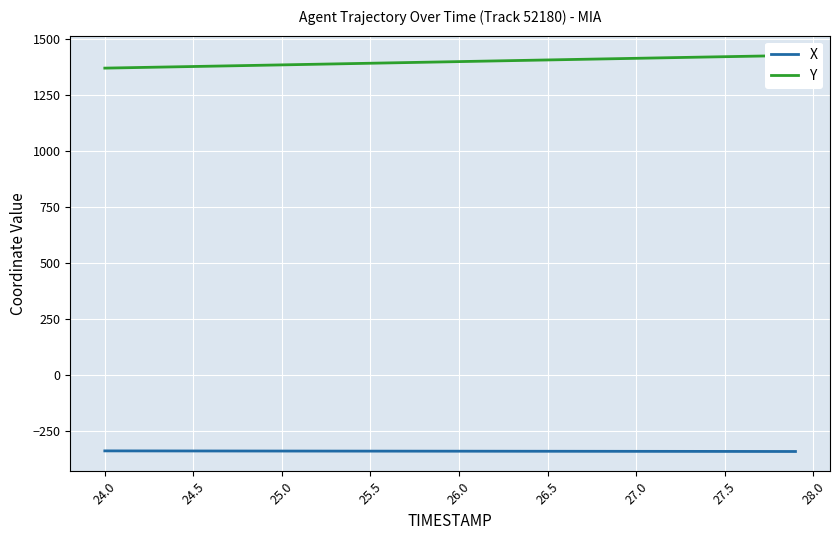

What is the label of the 36th point from the left?

27.5